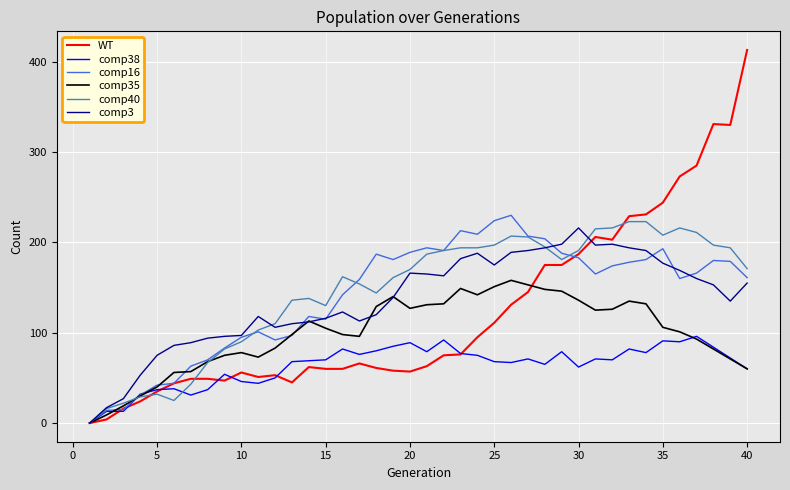

Which series has the widest spread of values?

WT